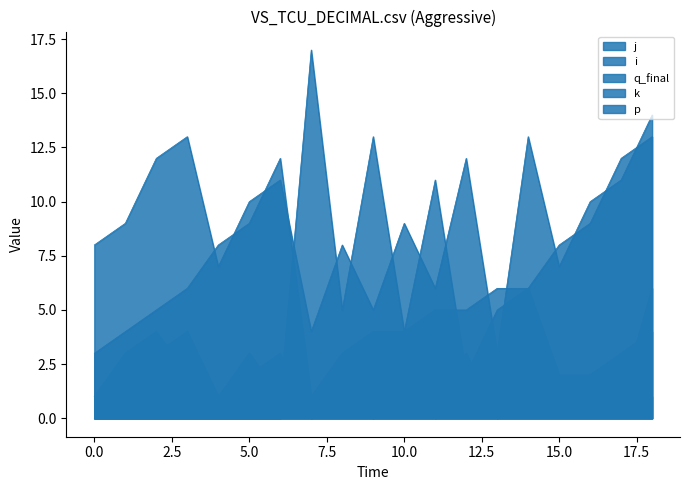

How many data points does each series have?

19